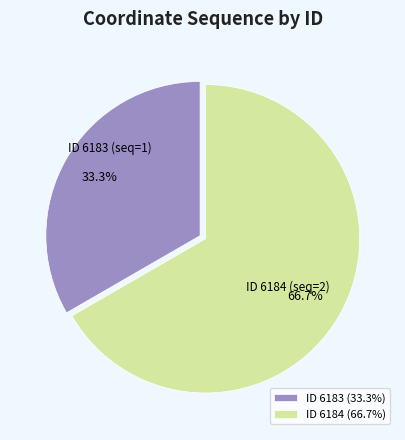

Is ID 6183 (33.3%) the majority of the pie?

No